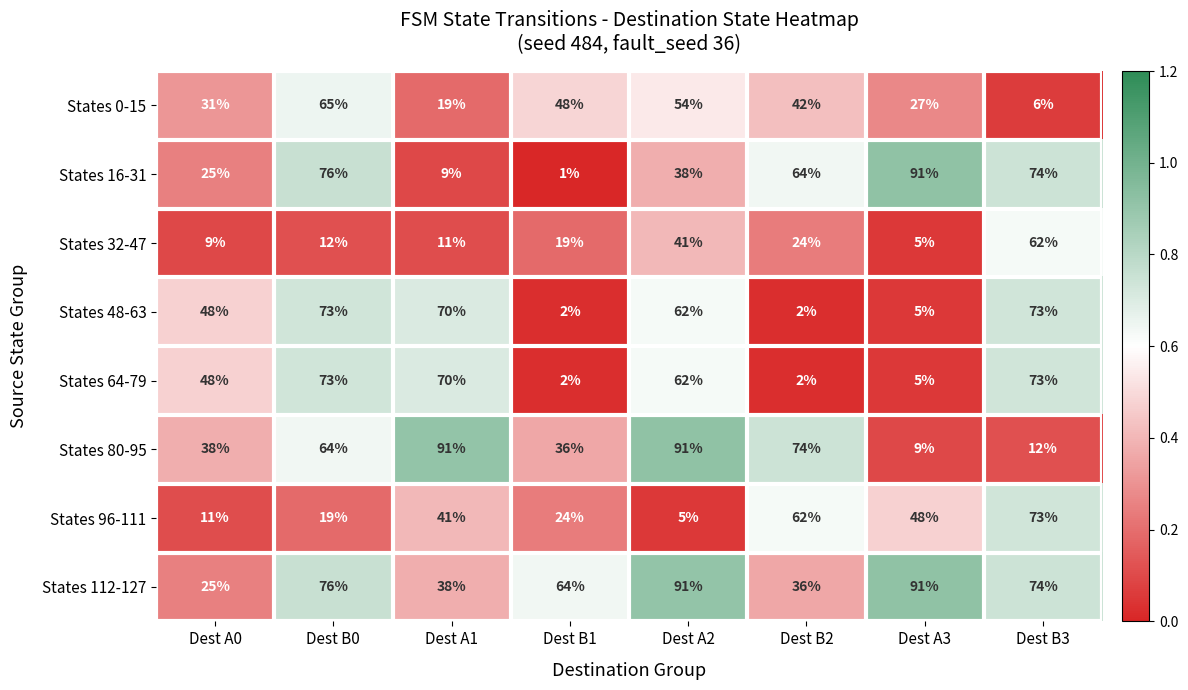

At which label does States 0-15 first exceed 42?

Dest B0